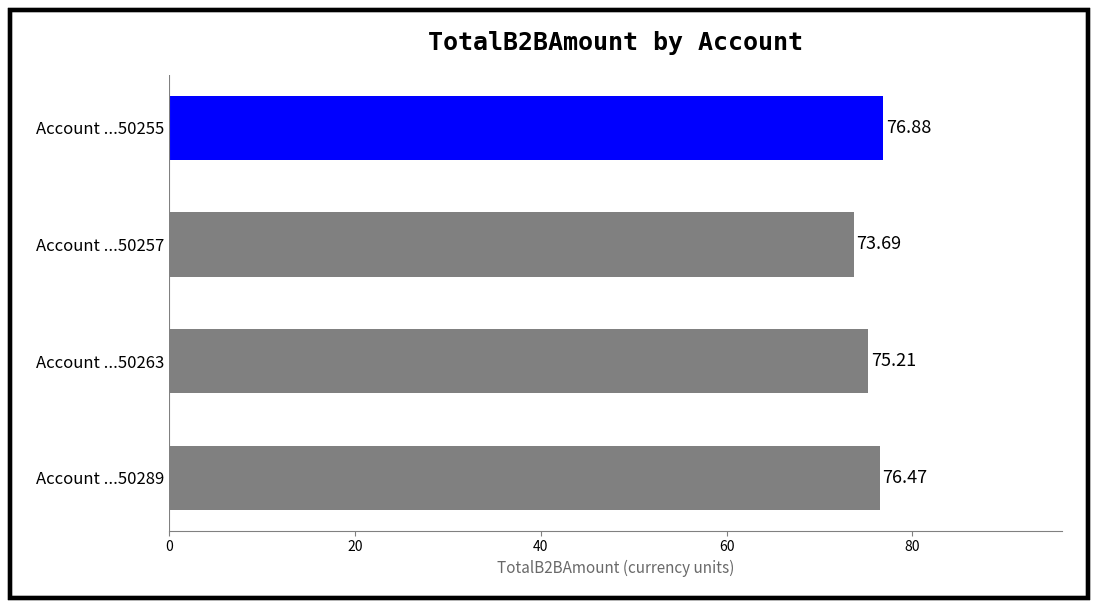

What is the change in value from Account ...50289 to Account ...50255?

+0.4